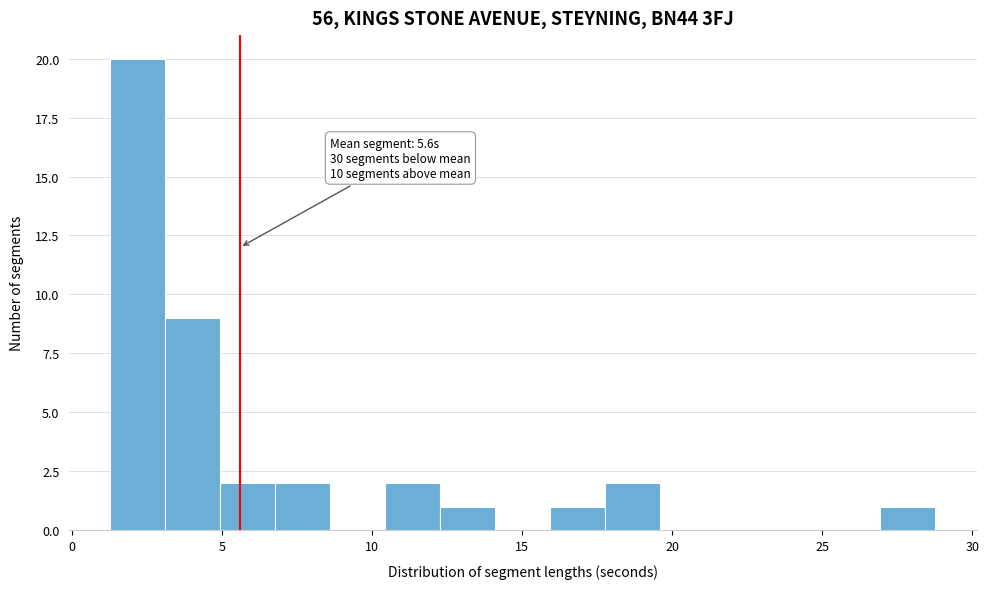

Around what value on the x-axis is the tallest bar? Give the approximate position of its centre, as read against the axis.

2.0